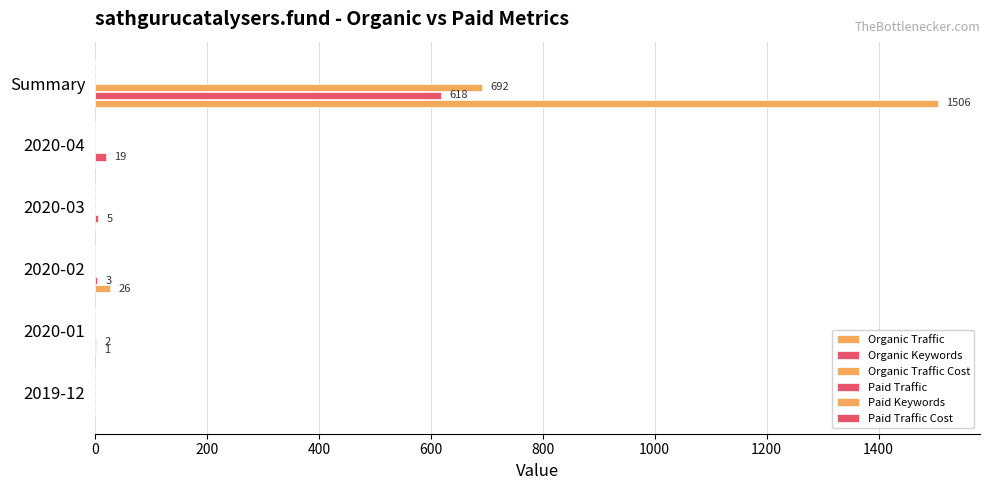

Which series has the largest range (max minus min)?

Organic Traffic